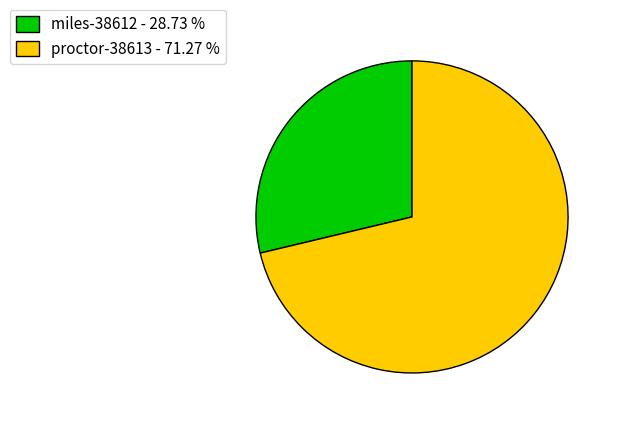

Is it true that miles-38612 is 29% of the pie?

True